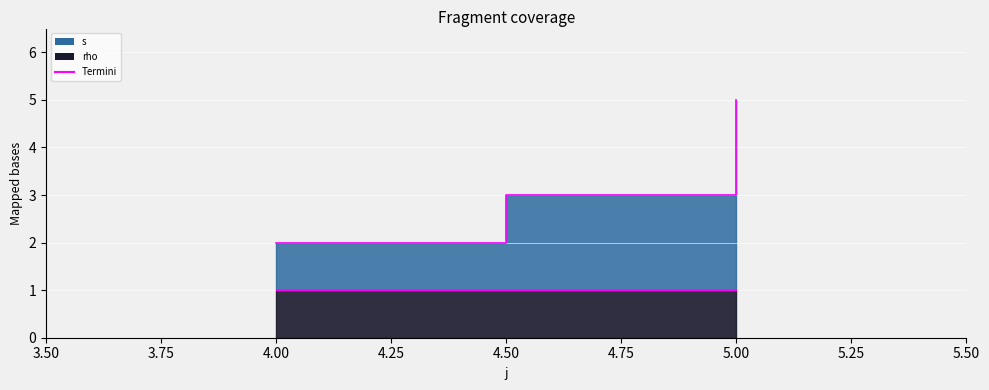

The value at 5 is 5. True or false?

False